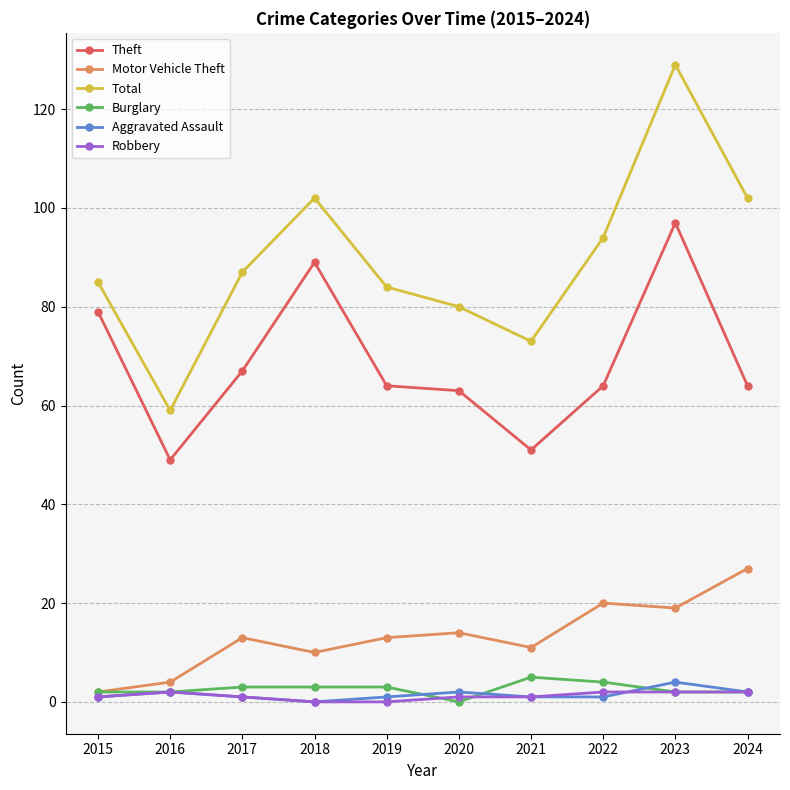

Is it true that Robbery equals 0 at 2019?

True